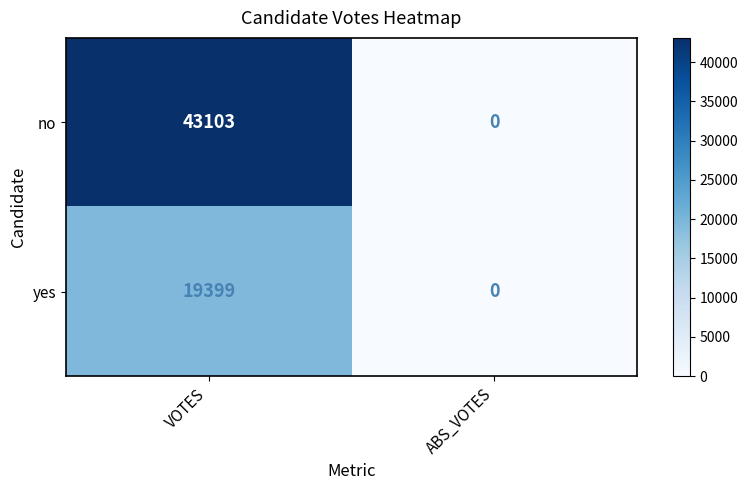

Which series has the widest spread of values?

no